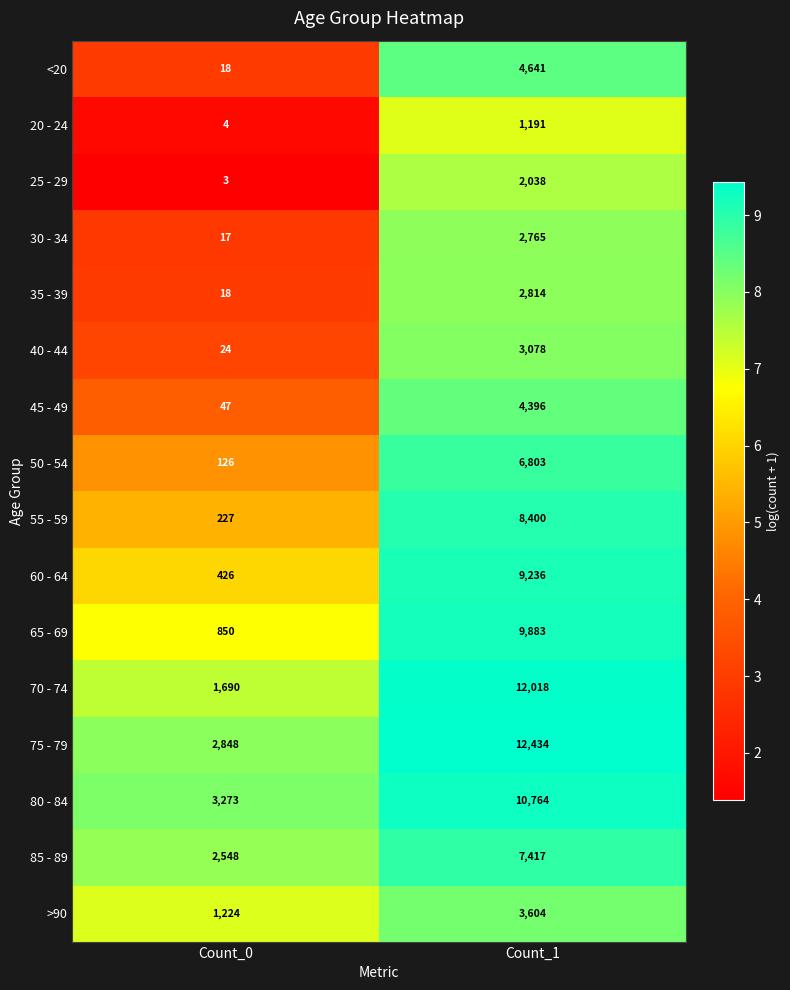

Where is 85 - 89 nearest to the value 4982?

Count_0